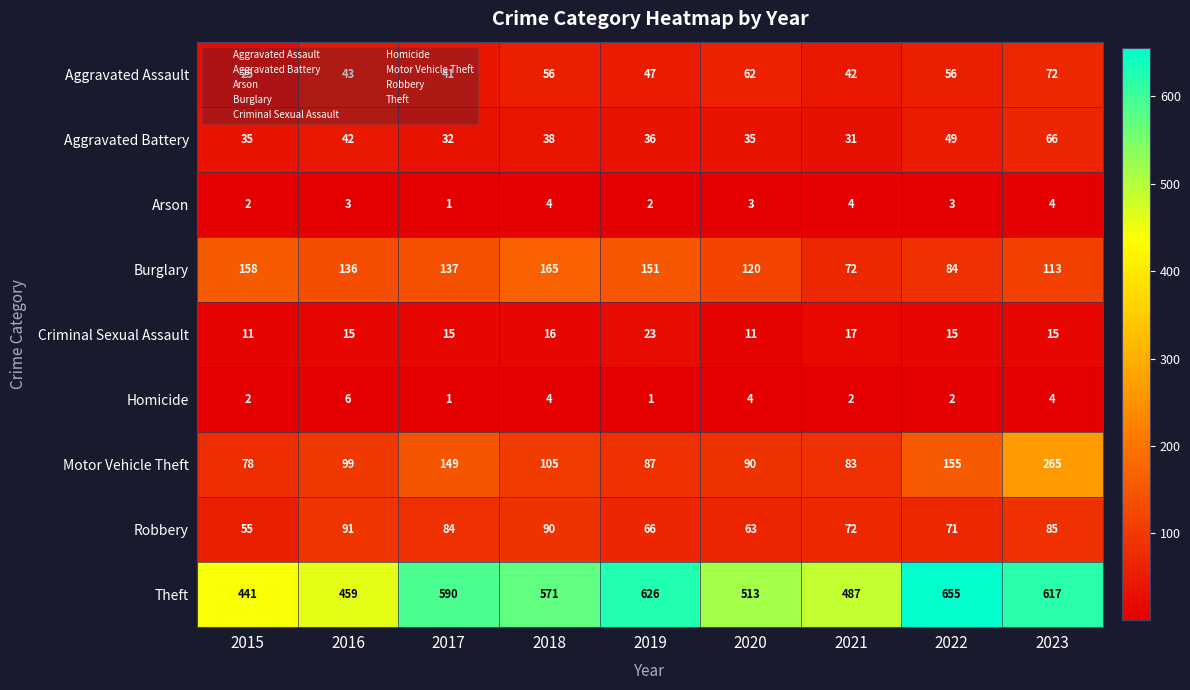

The value of Homicide at 2021 is 2. True or false?

True